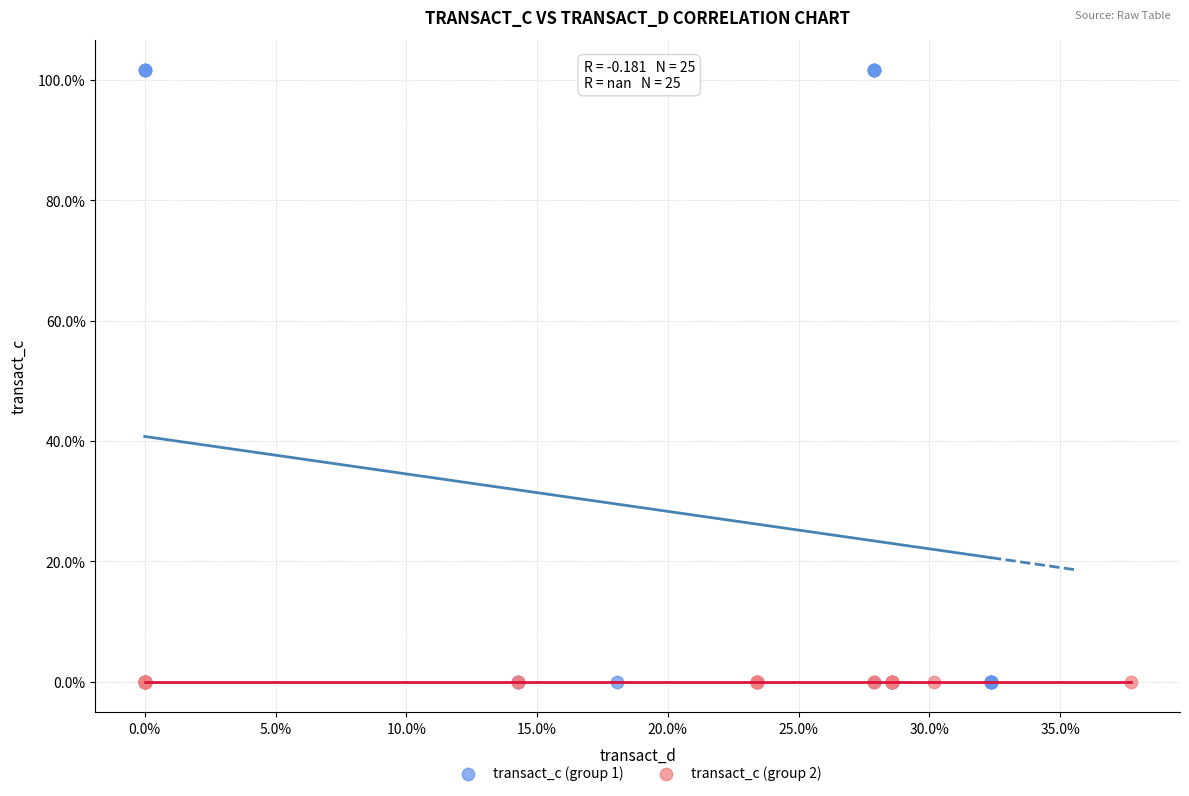

Which series contains the highest Y value?

transact_c (group 1)